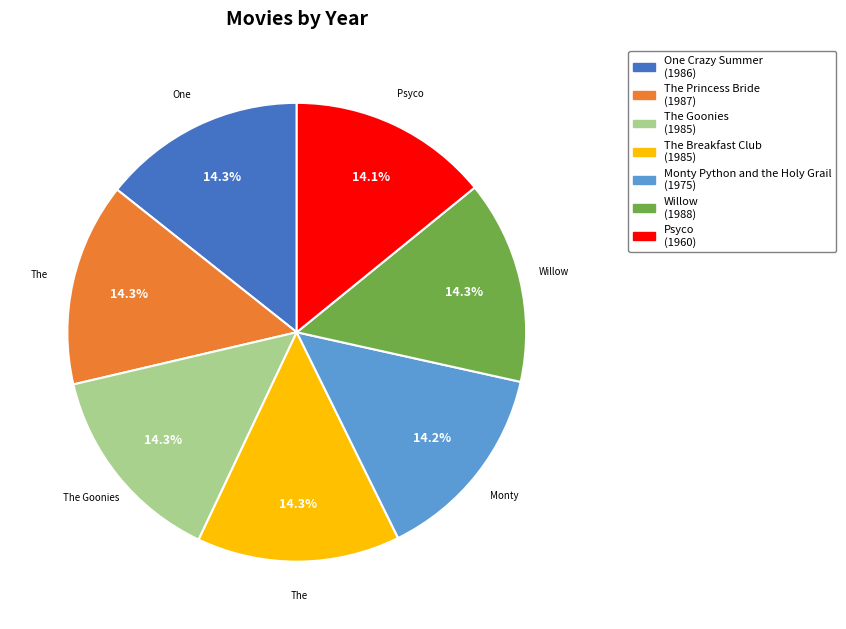

Is the sum of Psyco and One Crazy Summer greater than half?

No